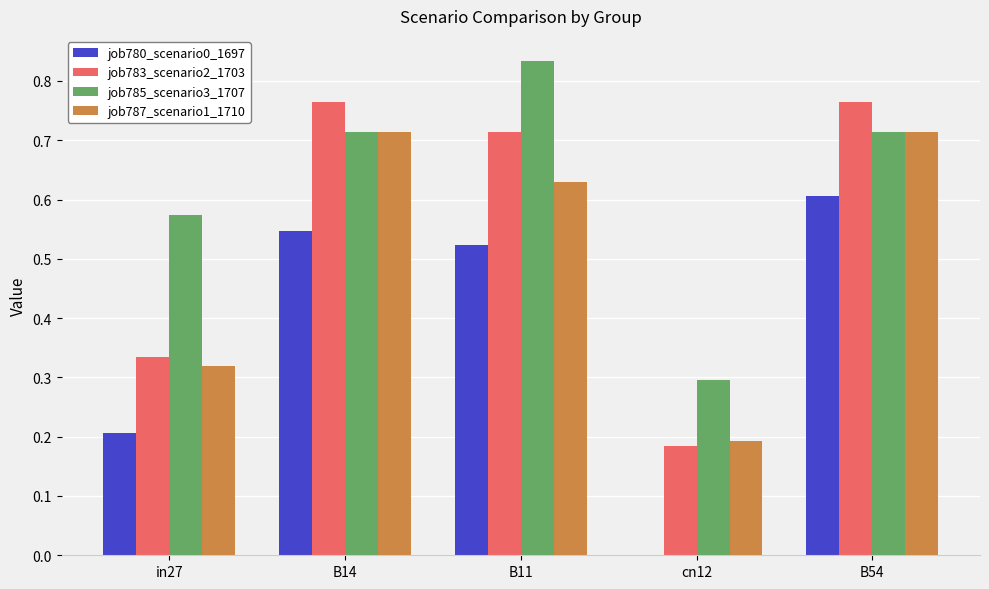

The value of job783_scenario2_1703 at in27 is 0.3. True or false?

True